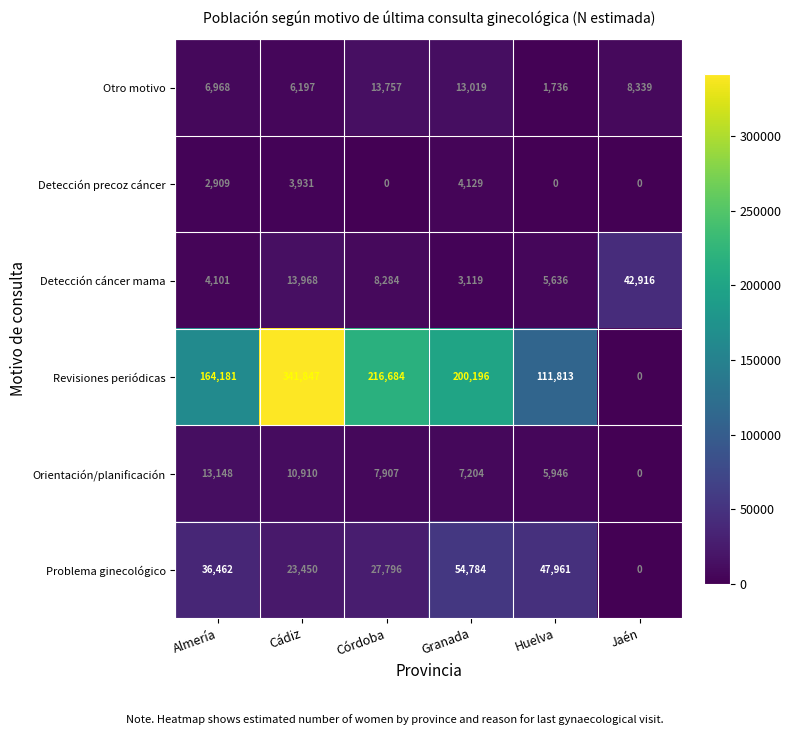

What is the greatest value displayed?

341847